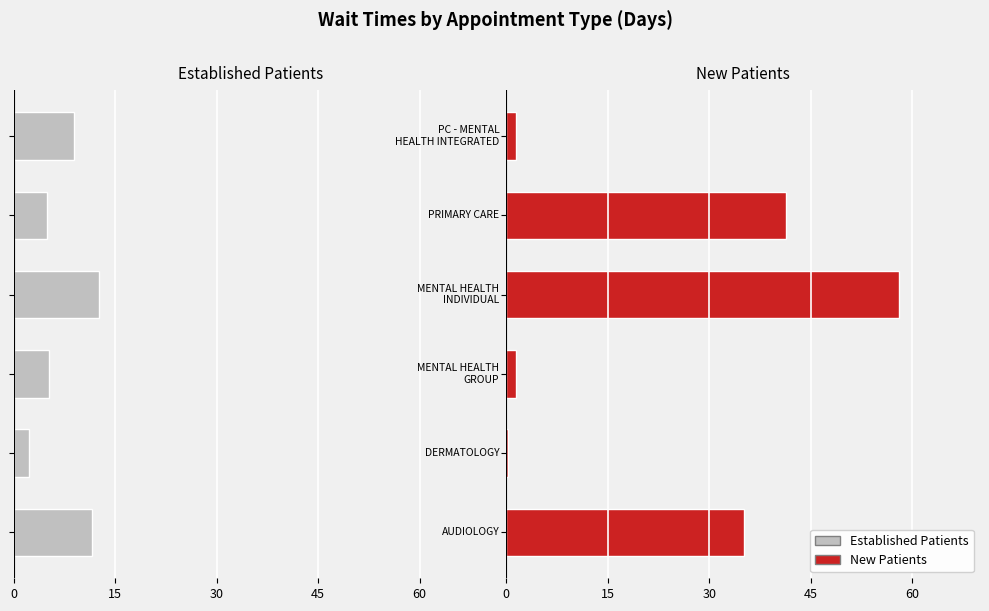

Which series has the largest total across all categories?

NewPatients